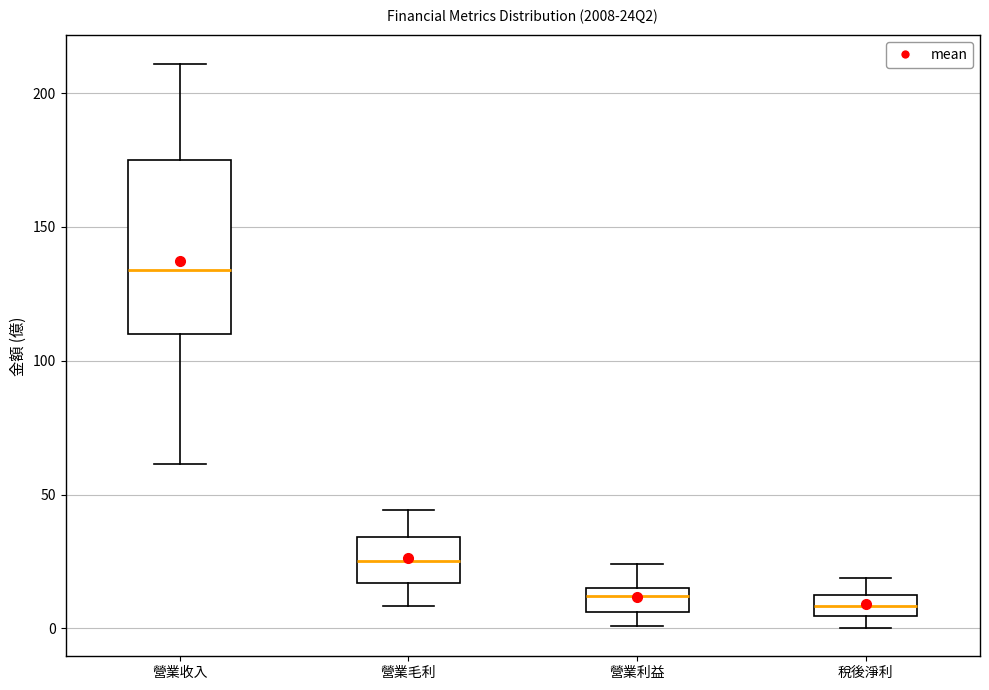

Reading left to right, transcribe this box plot: for each box, give where its median line is, the range the box spans, and where its two whiskers end, as read against the y-axis. The values are not printed on the chart, so give them approximately, as read against the axis.

營業收入: median 135, box 110 to 175, whiskers 60 to 210
營業毛利: median 25, box 15 to 35, whiskers 10 to 45
營業利益: median 10, box 5 to 15, whiskers 0 to 25
稅後淨利: median 10, box 5 to 15, whiskers 0 to 20